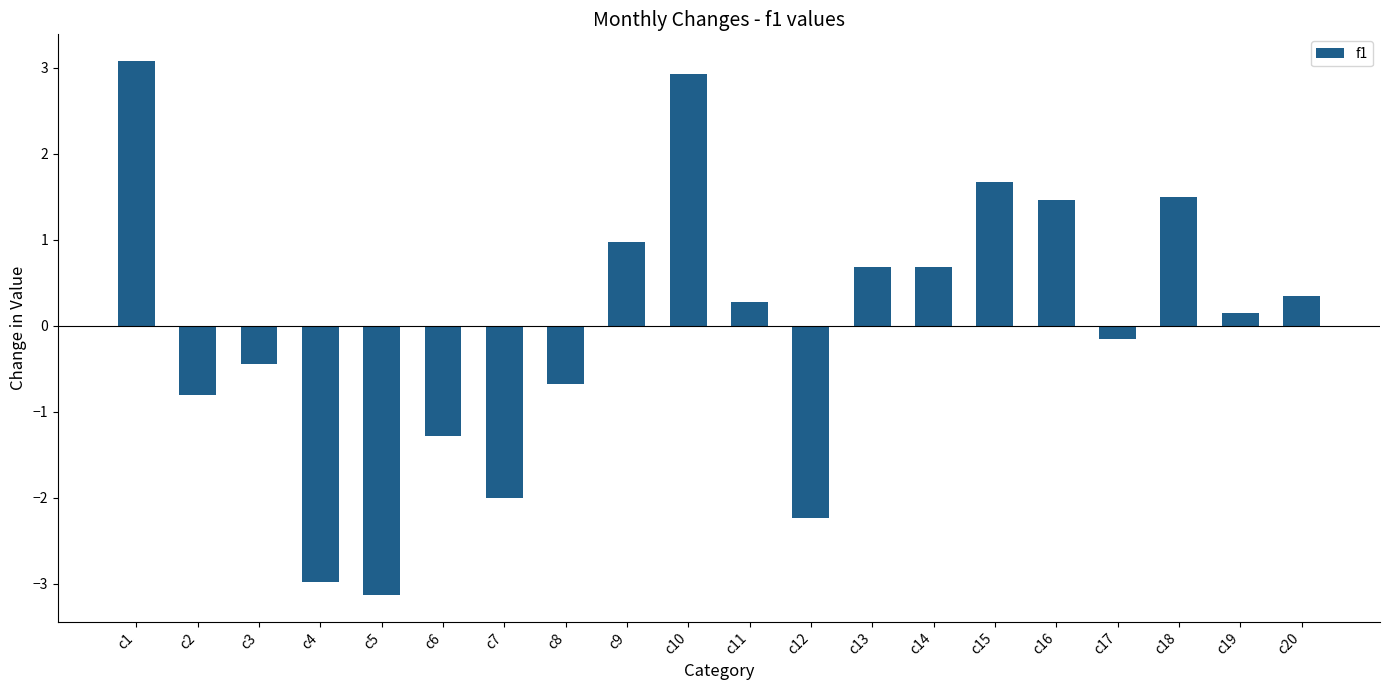

Count the number of values greater than 0.

11